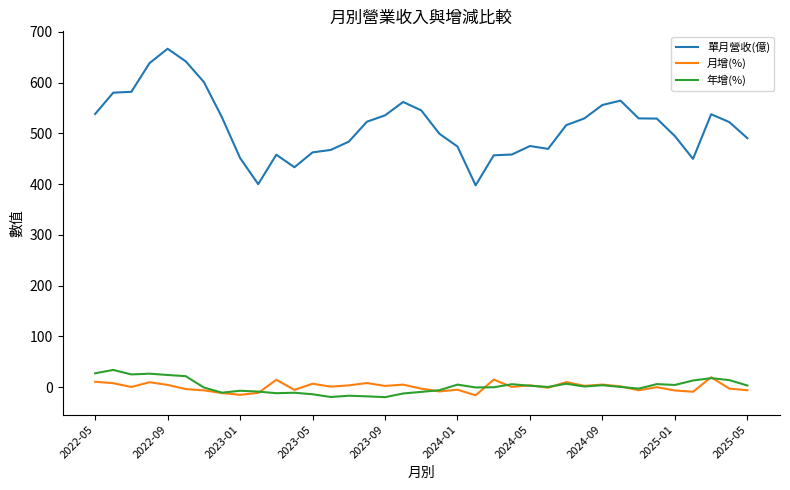

Which series has the largest total across all categories?

單月營收(億)